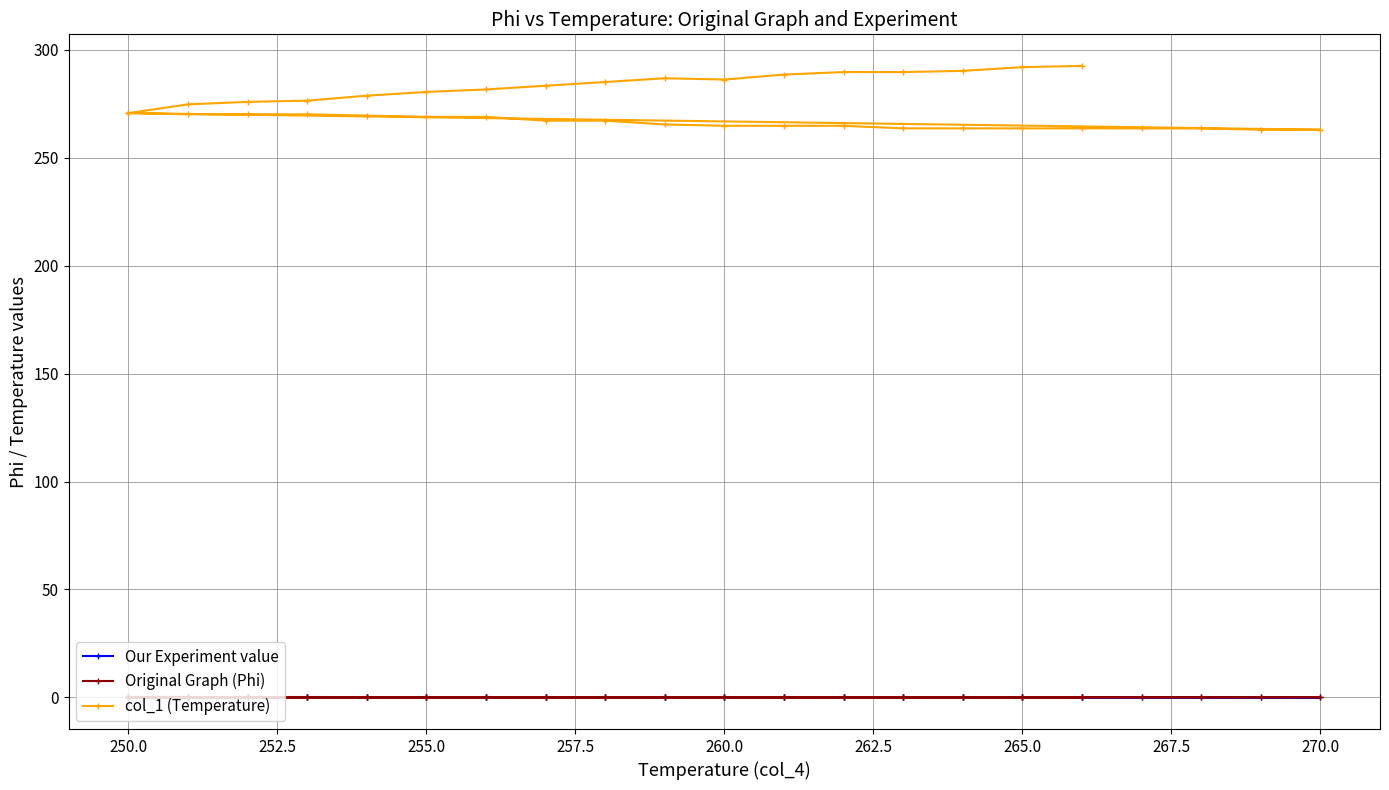

How many lines are shown in the chart?

3